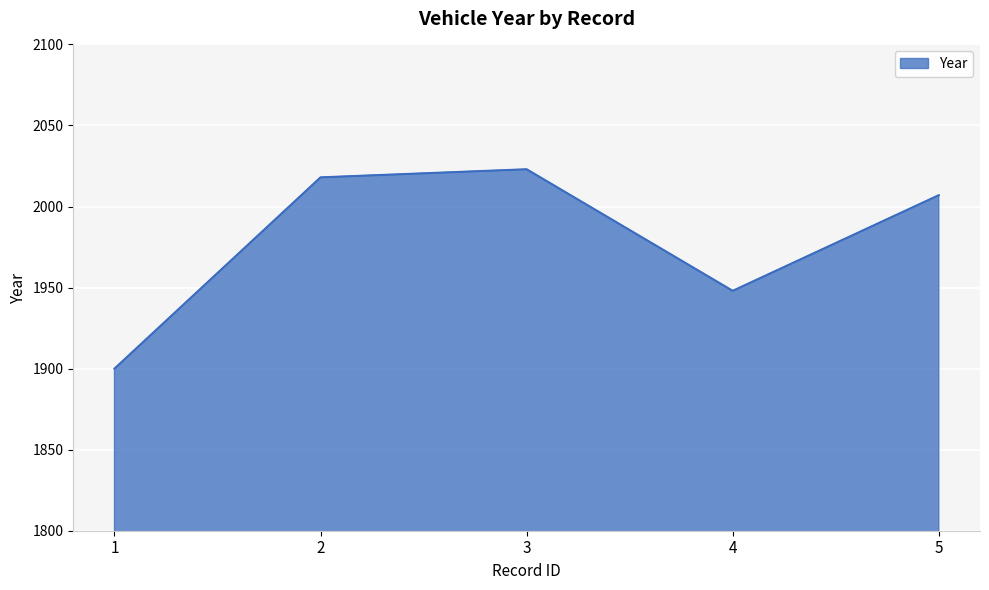

Is it true that the value at 1 is 1900?

True